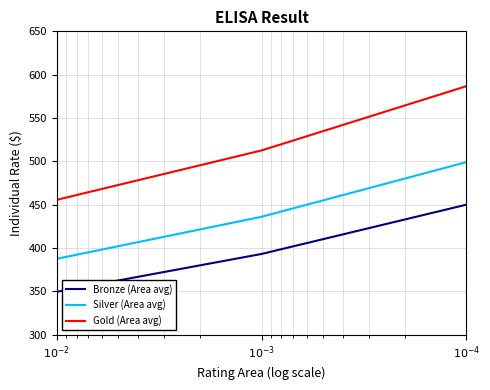

What is the approximate value of Gold (Area avg) at $10^{-2}$?

455.7